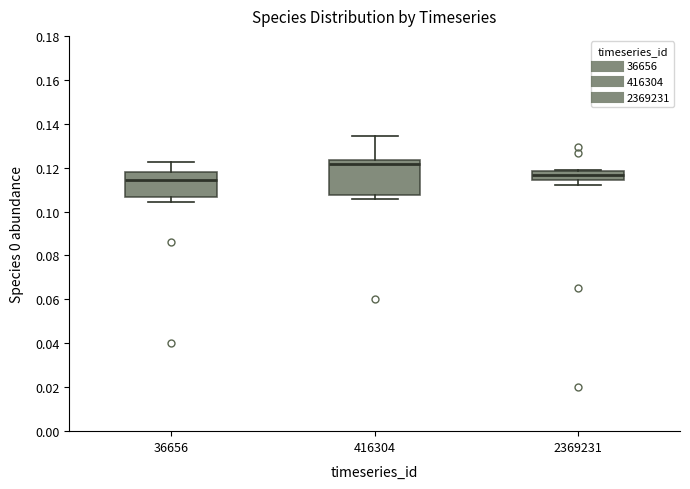

Where does the median line of the box at x = 2369231 sit on the y-axis? The values are not printed on the chart, so give them approximately, as read against the axis.

0.116